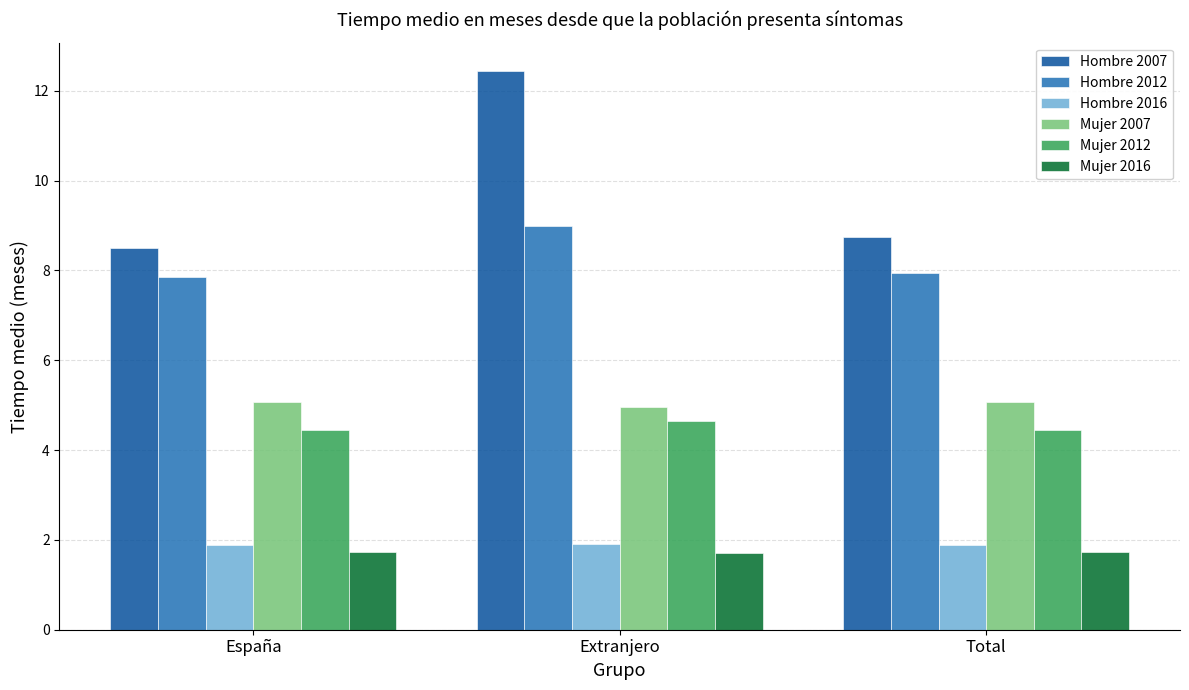

What is the approximate value of Mujer 2016 at Total?

1.7